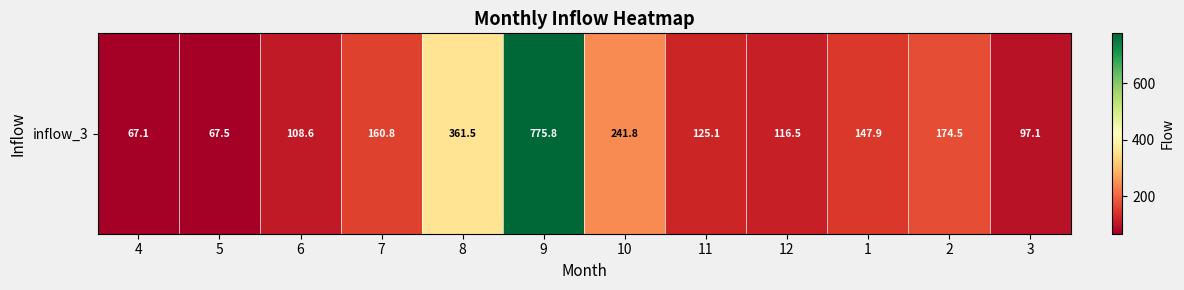

Approximately how many times larger is the value at 6 compared to 12?

0.9